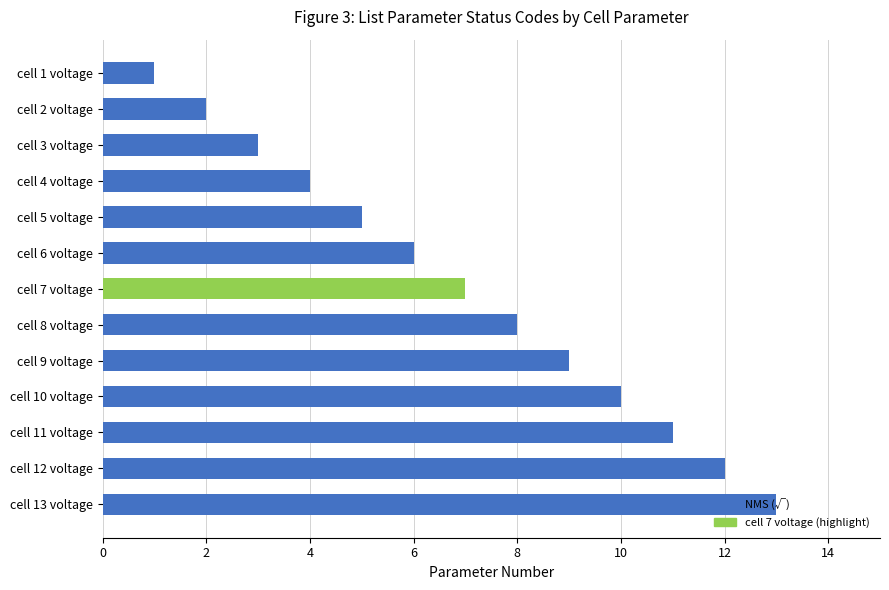

What is the label of the 9th bar from the top?

cell 9 voltage